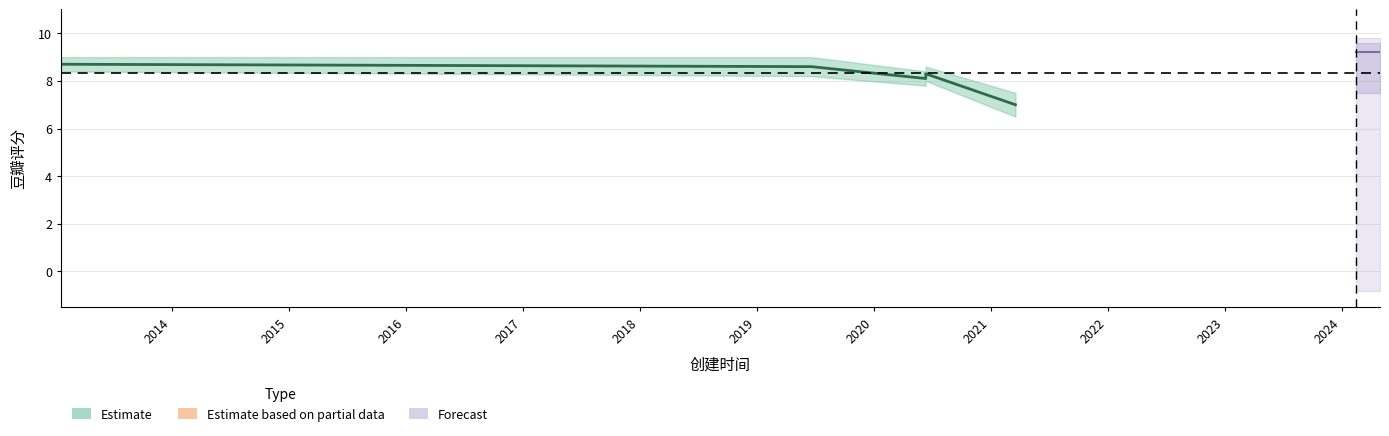

What is the label of the 4th point from the right?

2021-03-19